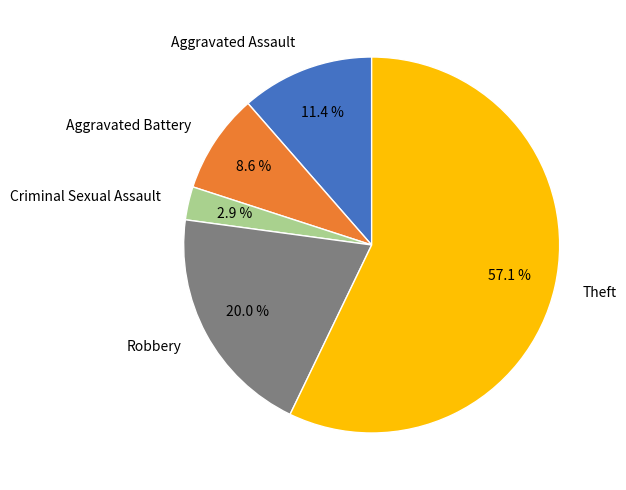

Which slice is the smallest?

Criminal Sexual Assault